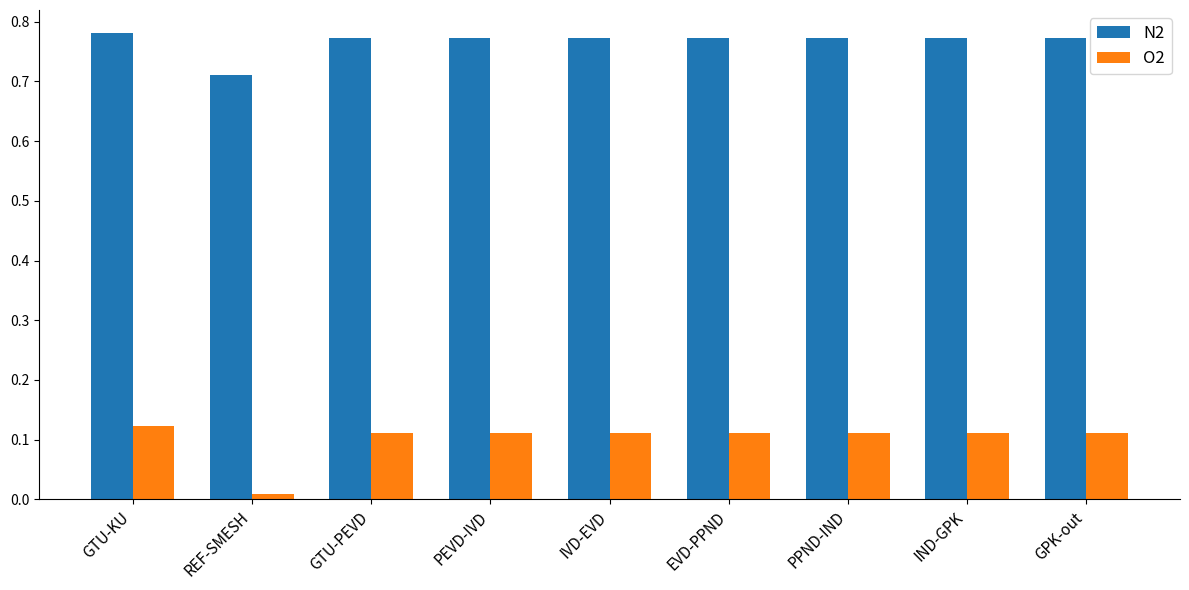

At which label does N2 reach its peak?

GTU-KU